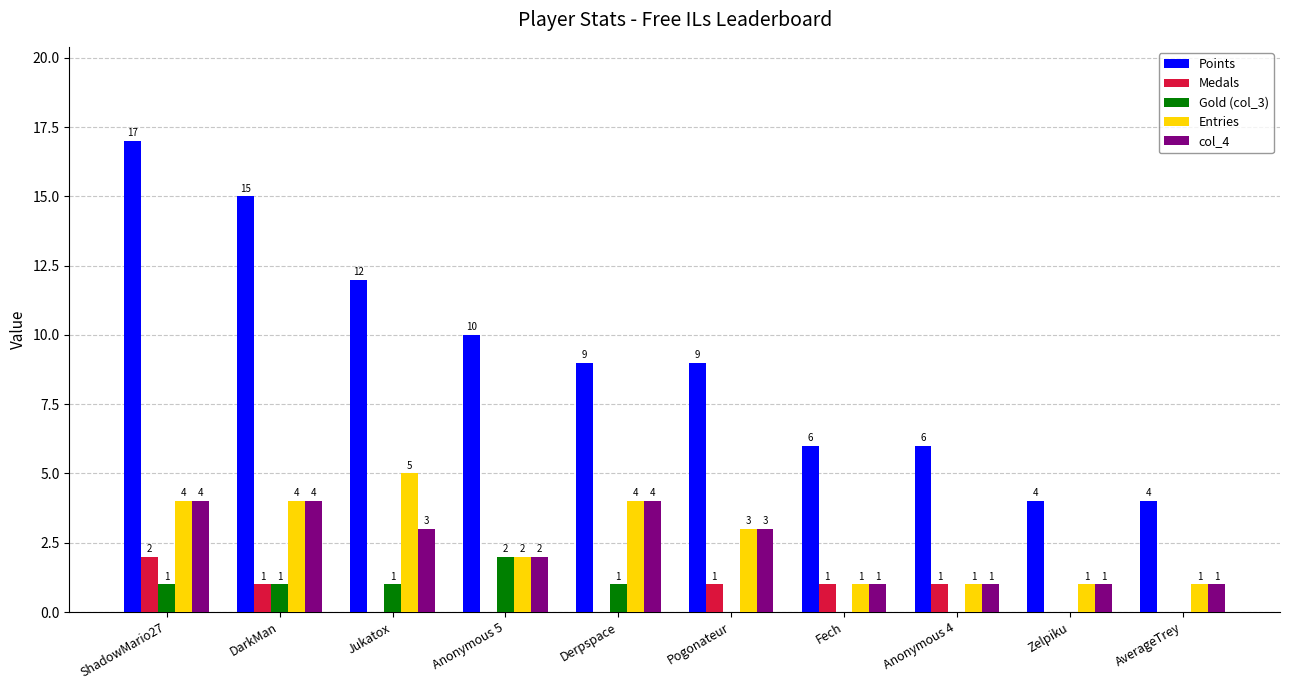

Between Anonymous 5 and AverageTrey, which series saw the biggest shift?

Points